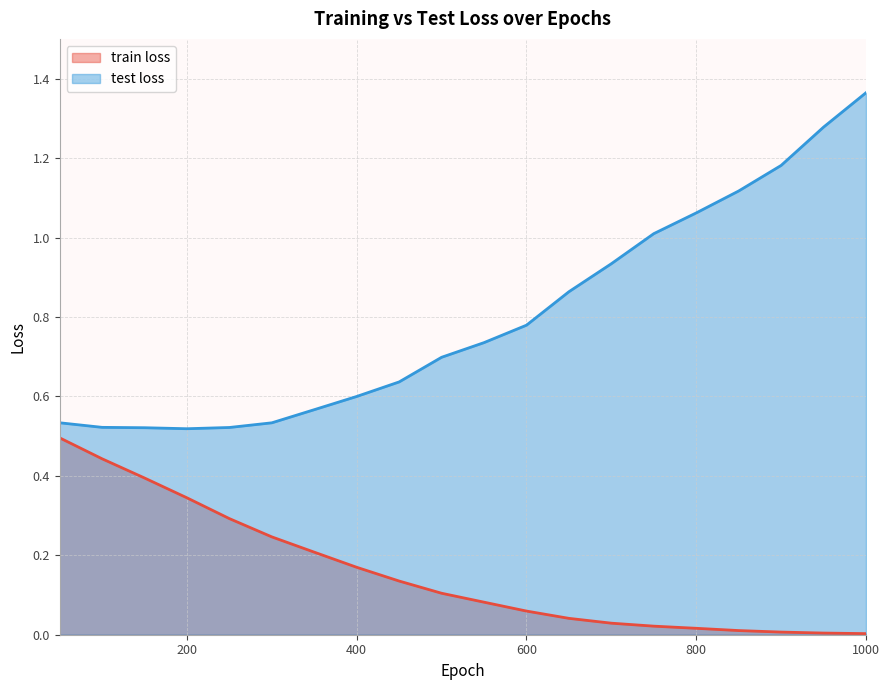

Reading right to left, extract all data points from this chart.

train loss: 0.0	0.0	0.0	0.0	0.0	0.0	0.0	0.0	0.1	0.1	0.1	0.1	0.2	0.2	0.2	0.3	0.3	0.4	0.4	0.5
test loss: 1.4	1.3	1.2	1.1	1.1	1.0	0.9	0.9	0.8	0.7	0.7	0.6	0.6	0.6	0.5	0.5	0.5	0.5	0.5	0.5